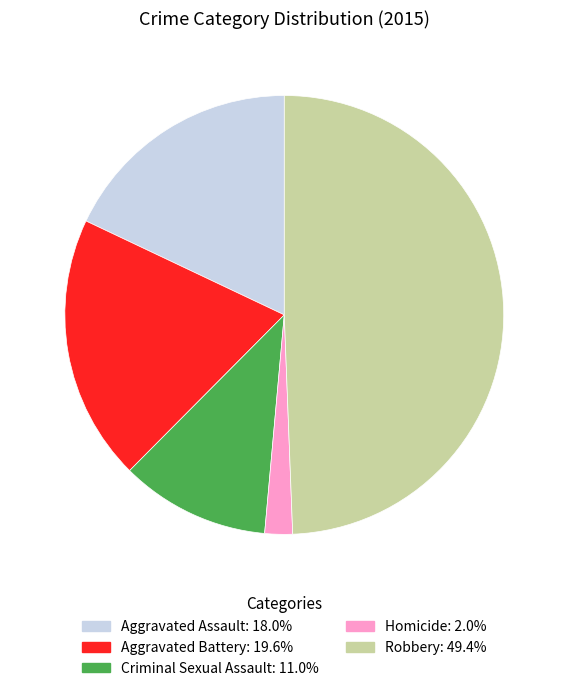

Does Aggravated Assault account for over 50% of the chart?

No